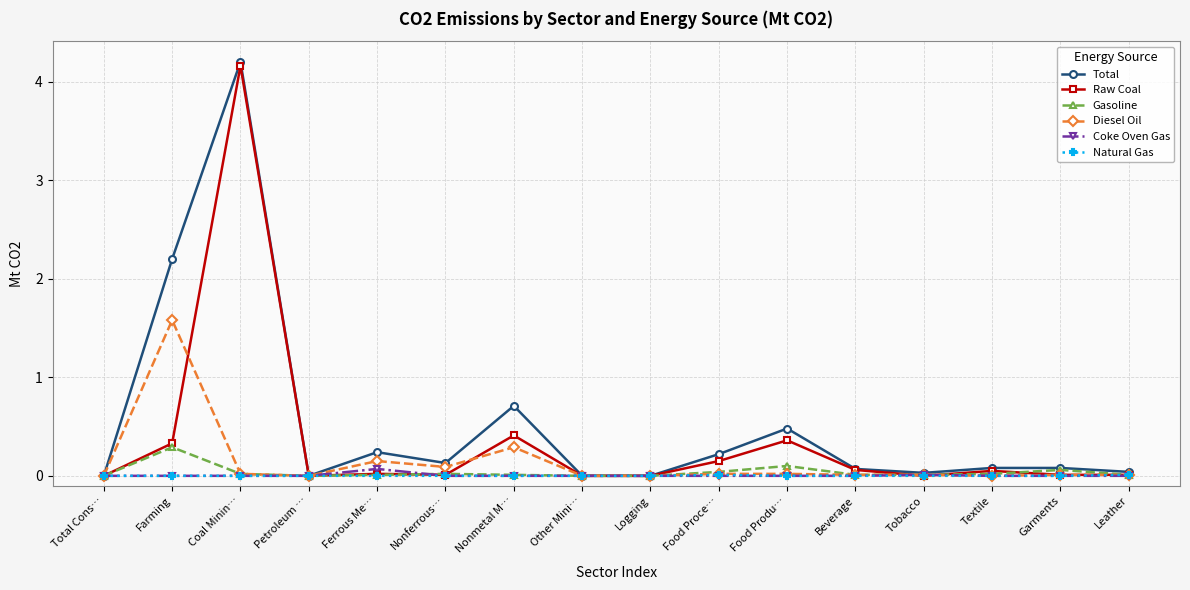

At which category does Gasoline reach its first local peak?

Farming